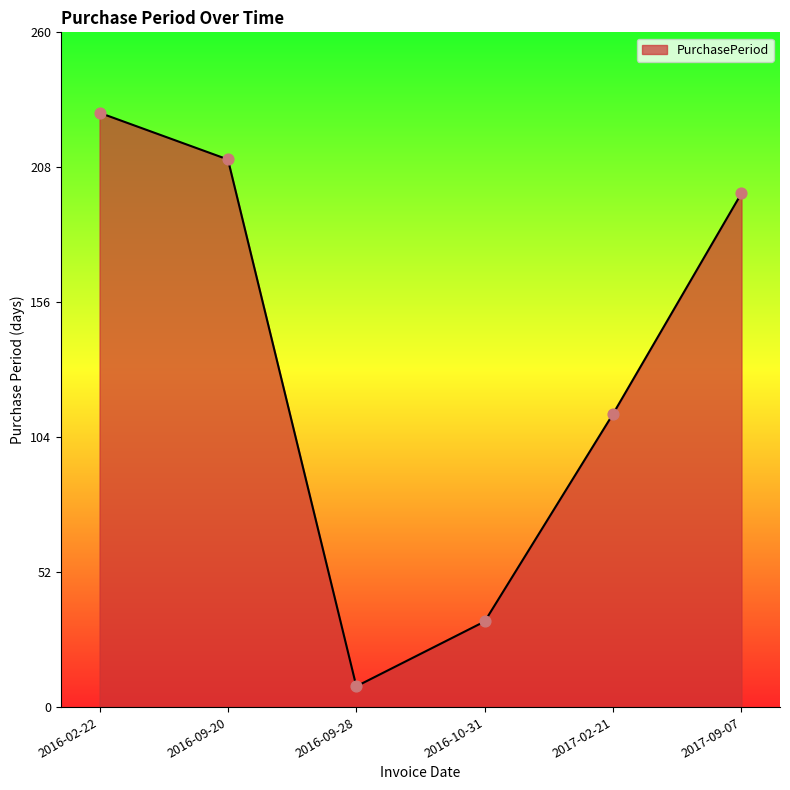

What is the change in value from 2016-09-20 to 2016-09-28?

-203